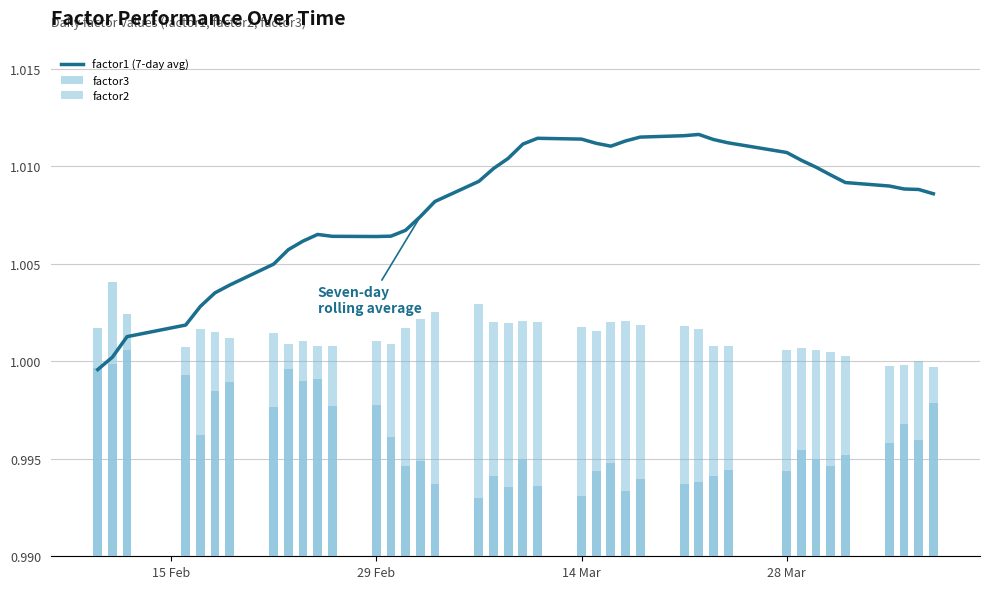

What is the value of the factor1 (7-day avg) bar at the 25th from the left?

1.0